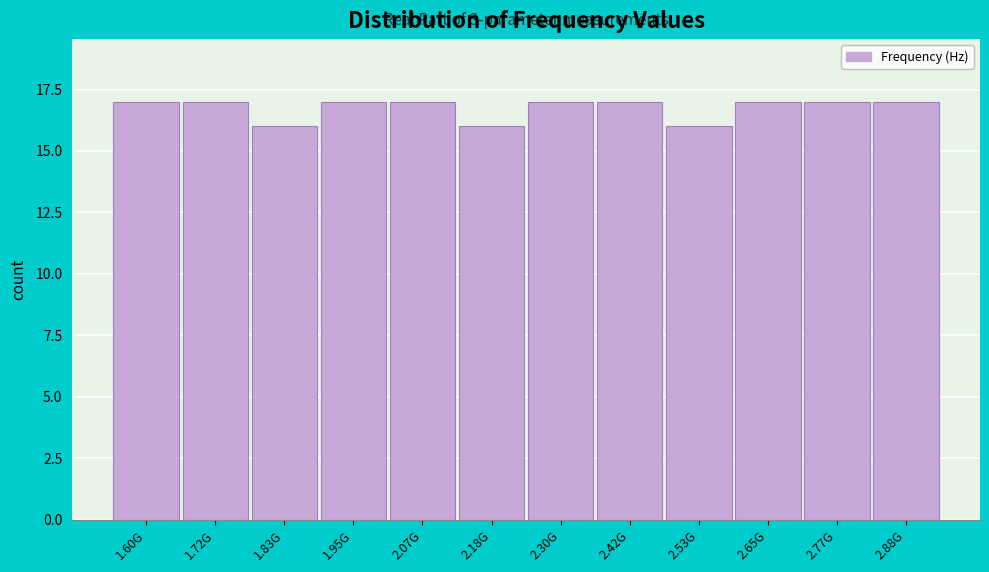

Reading right to left, list all the values displayed in this chart.

2.88G=17	2.77G=17	2.65G=17	2.53G=16	2.42G=17	2.30G=17	2.18G=16	2.07G=17	1.95G=17	1.83G=16	1.72G=17	1.60G=17